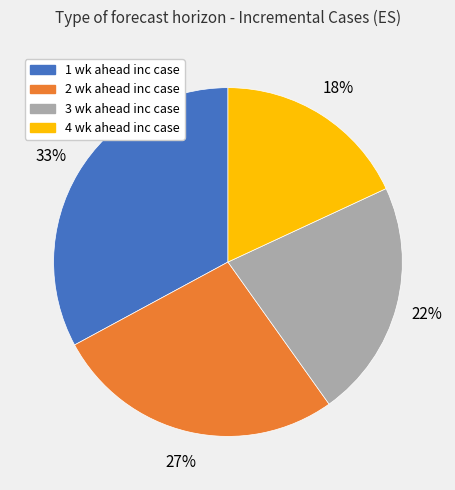

Which slice is the largest?

1 wk ahead inc case